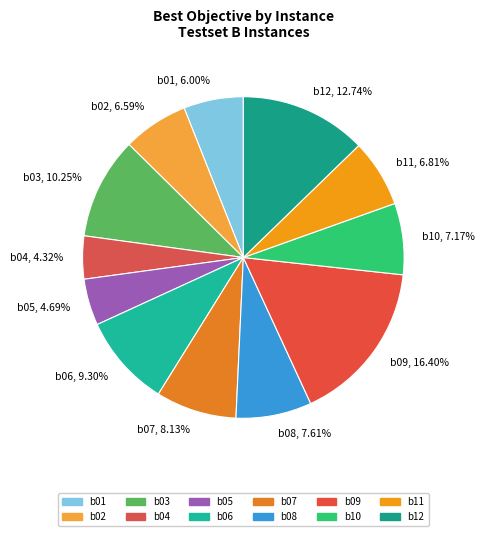

How many segments does this pie chart have?

12